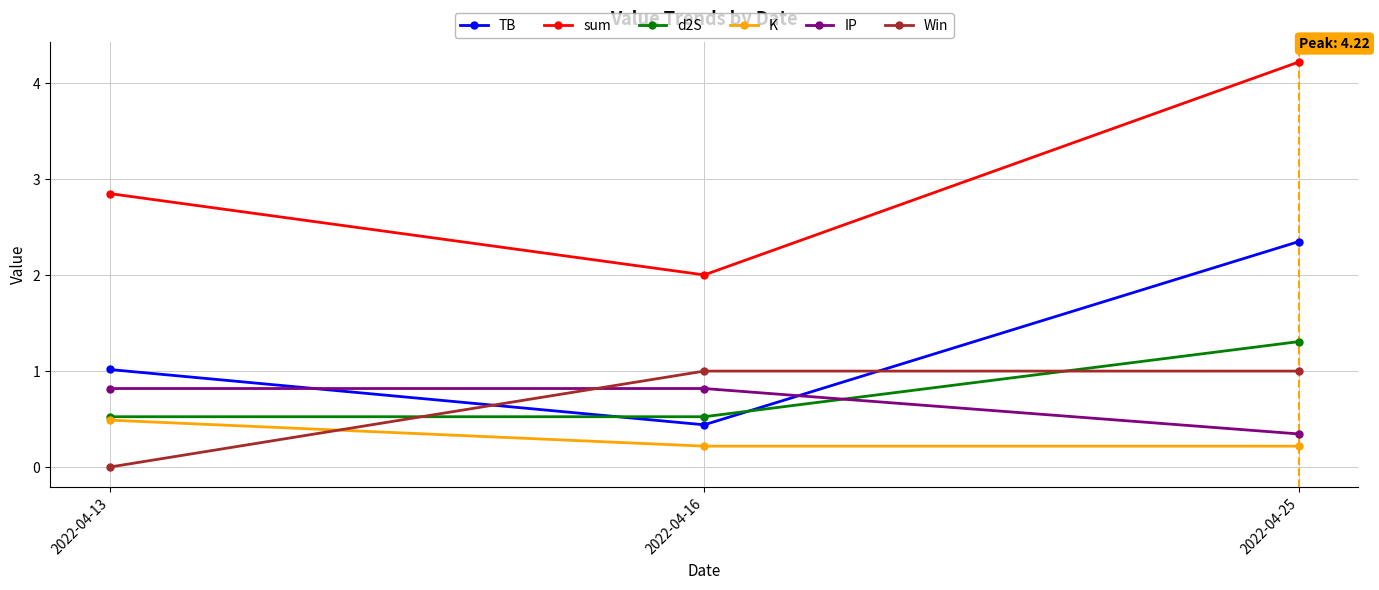

At 2022-04-16, list the series in order from largest to smallest.

sum, Win, IP, d2S, TB, K